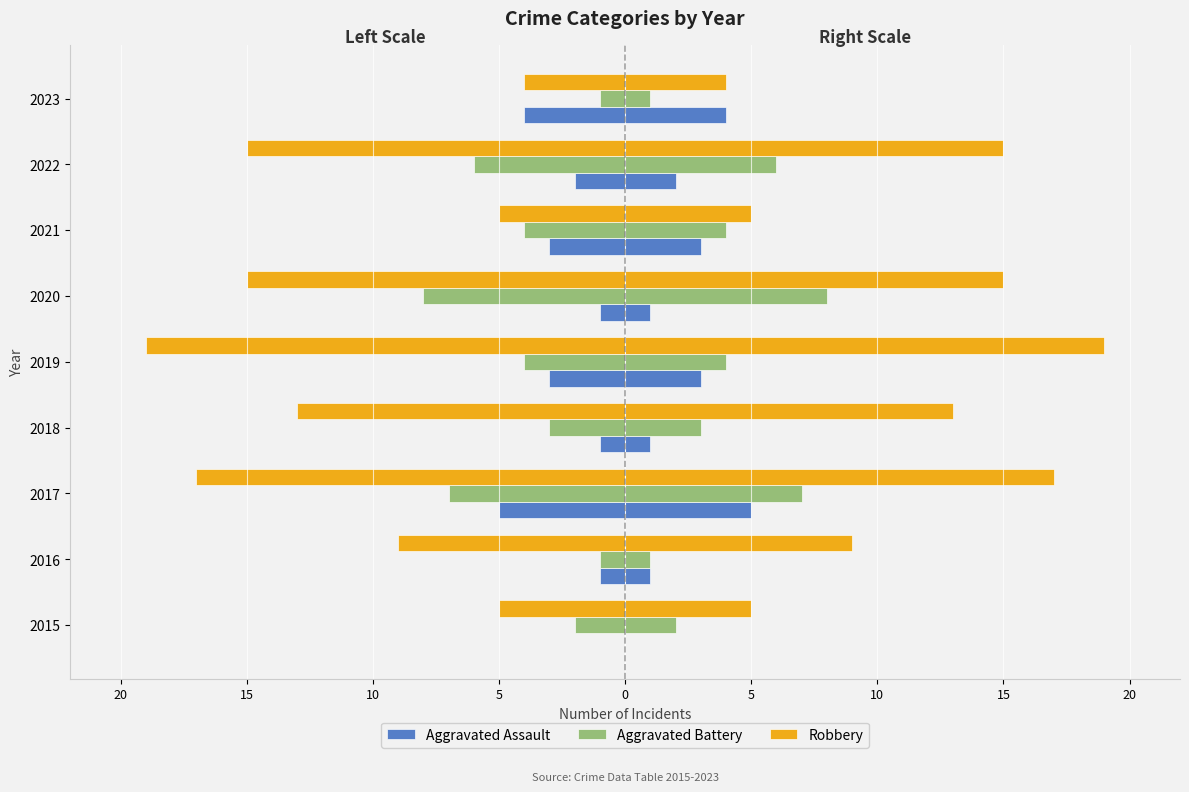

How many bars are there in each group?

3